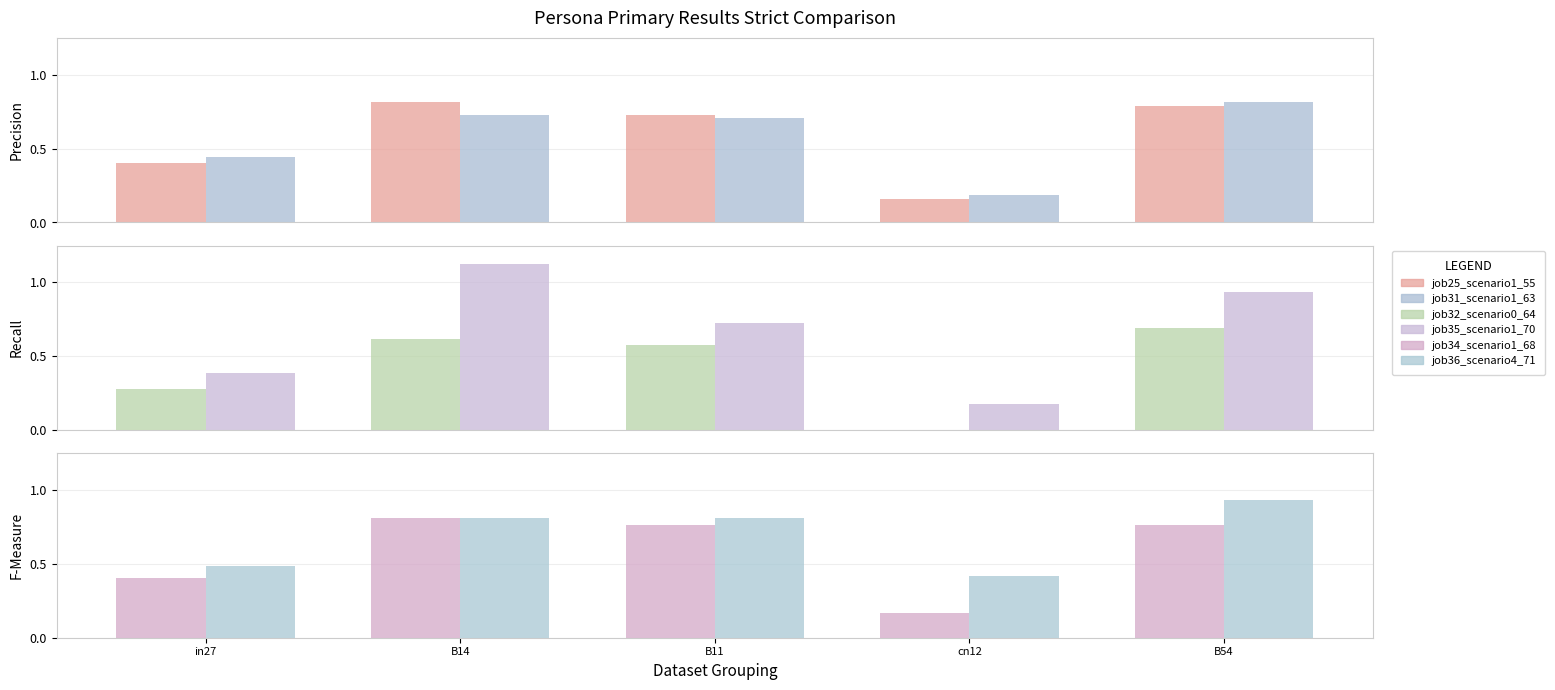

Count the number of categories in the chart.

5